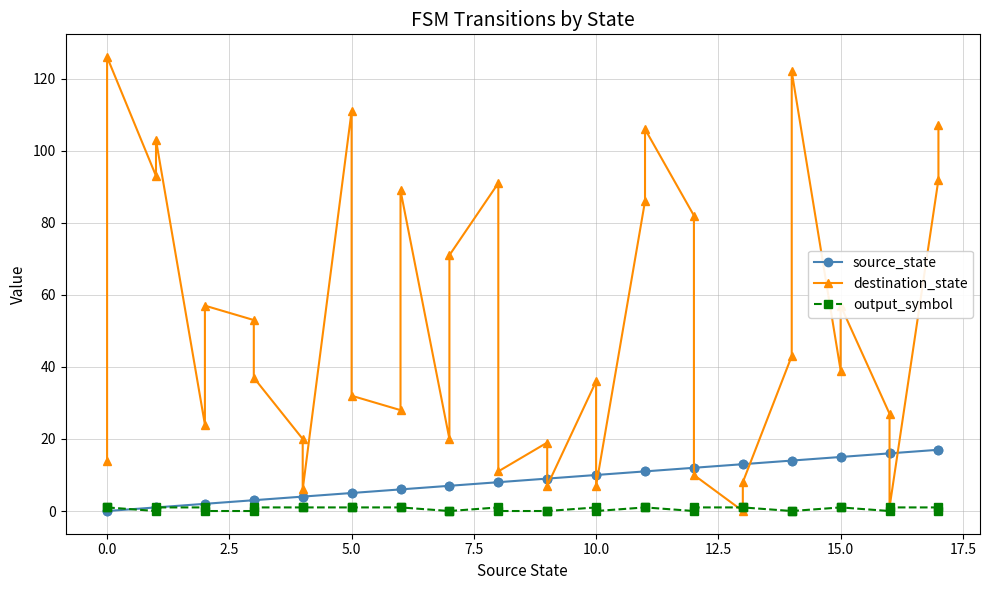

Which series has the largest total across all categories?

destination_state